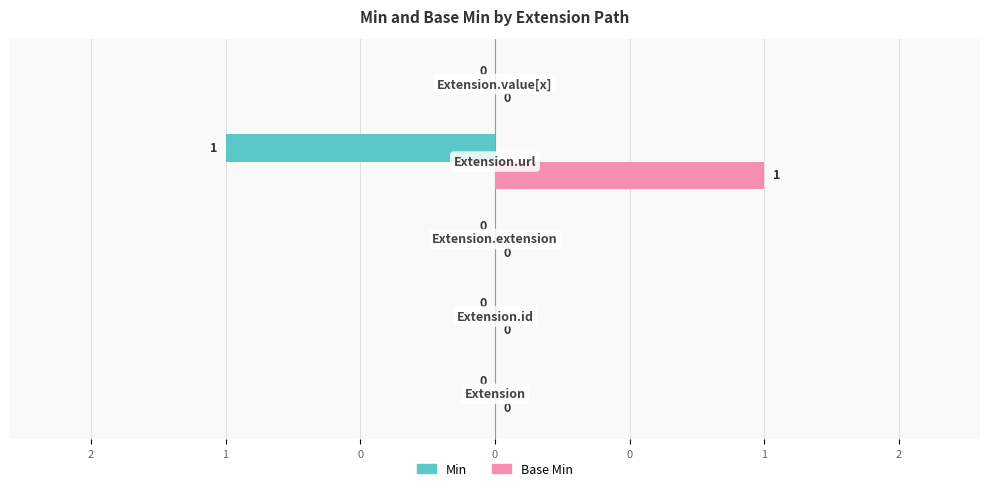

List the series in order of their overall mean, highest first.

Base Min, Min